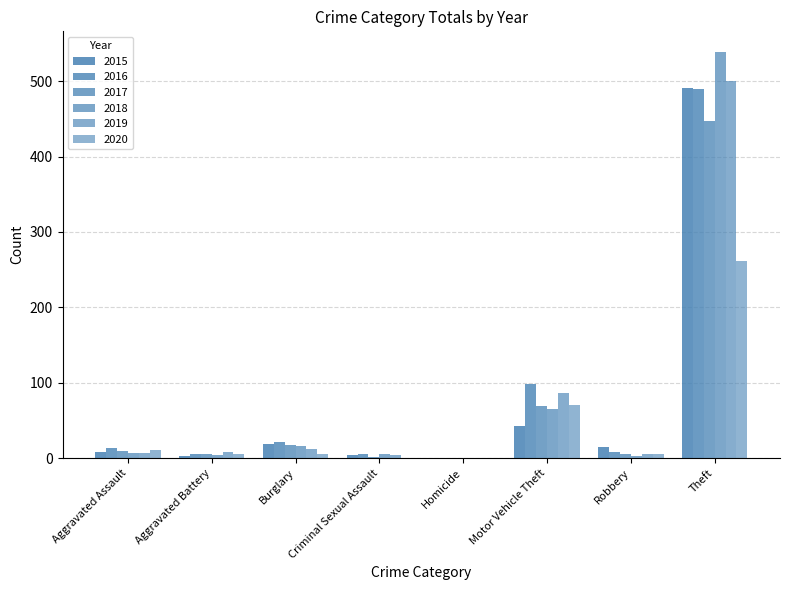

True or false: 2017 has a value of 114 at Theft.

False